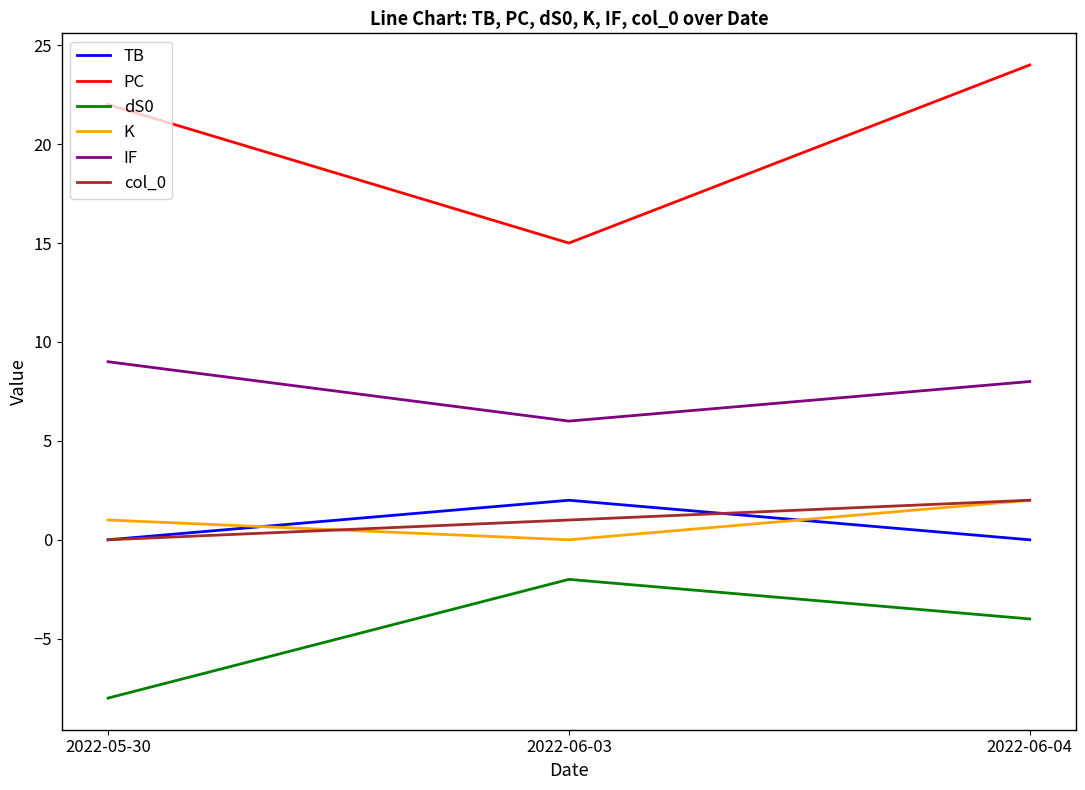

What is the sum of all TB values?

2